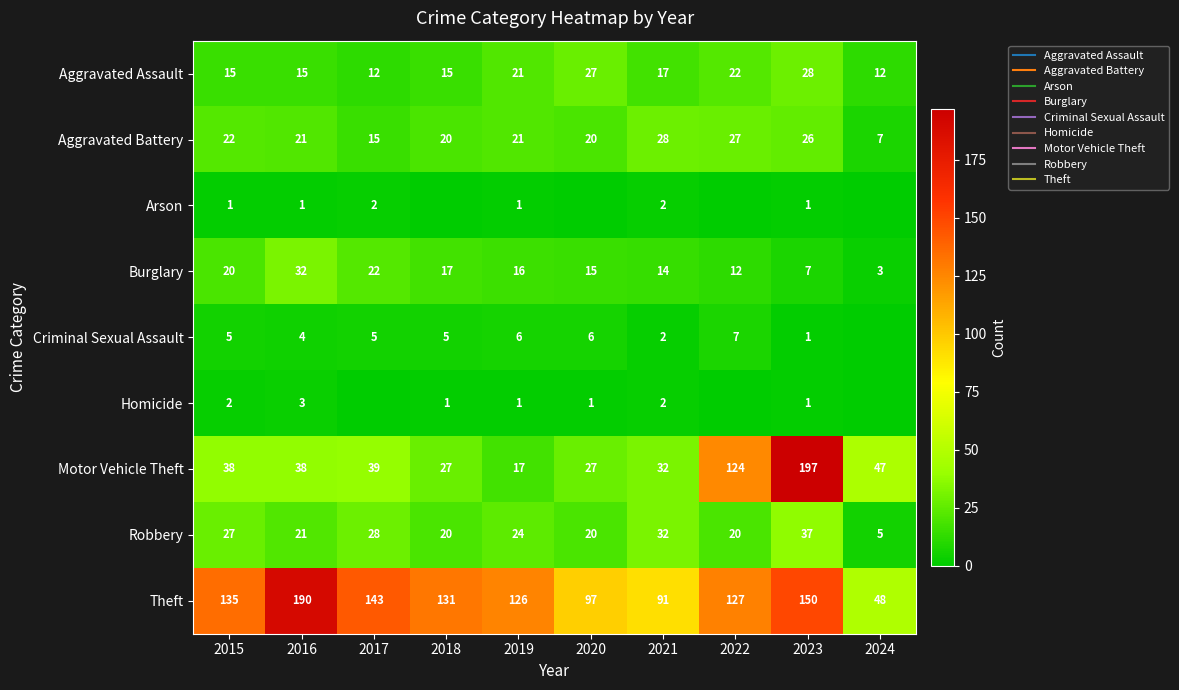

The value of Burglary at 2018 is 17. True or false?

True